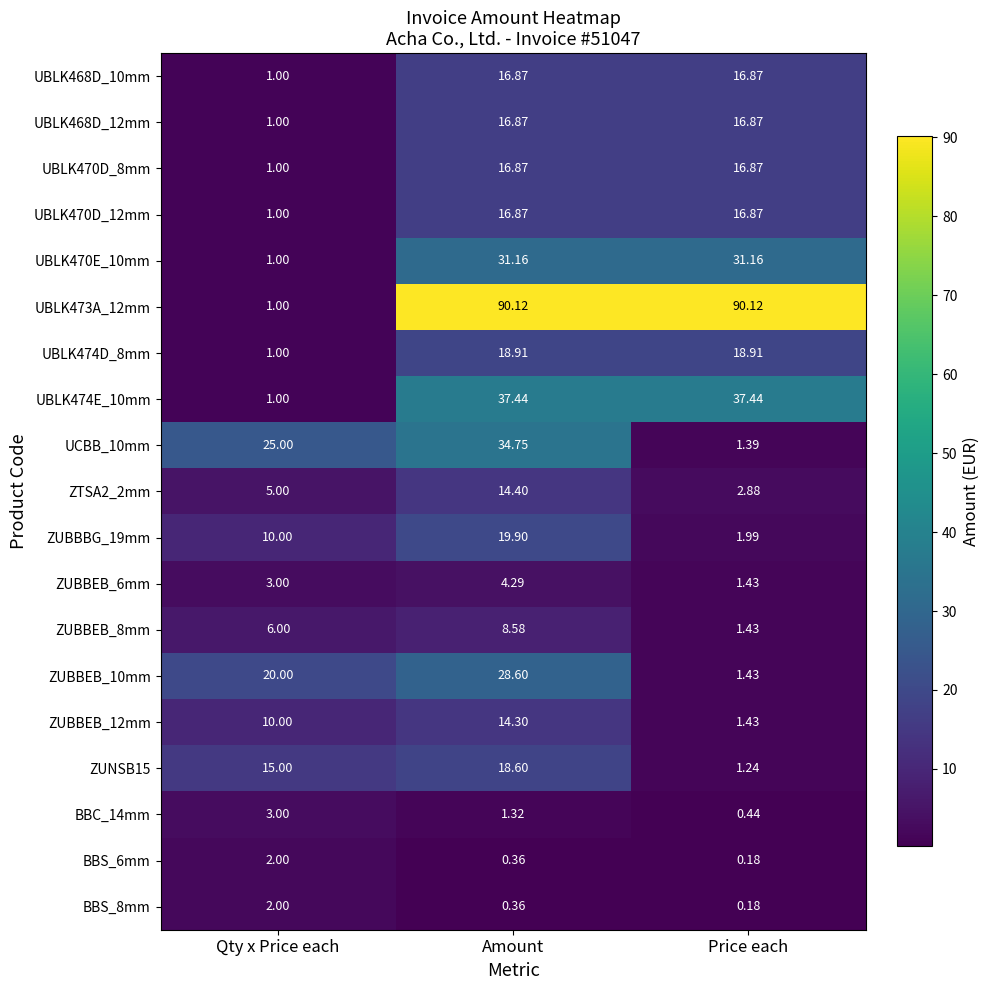

Is the value of UBLK470D_12mm at Price each greater than the value of UBLK470E_10mm at Amount?

No